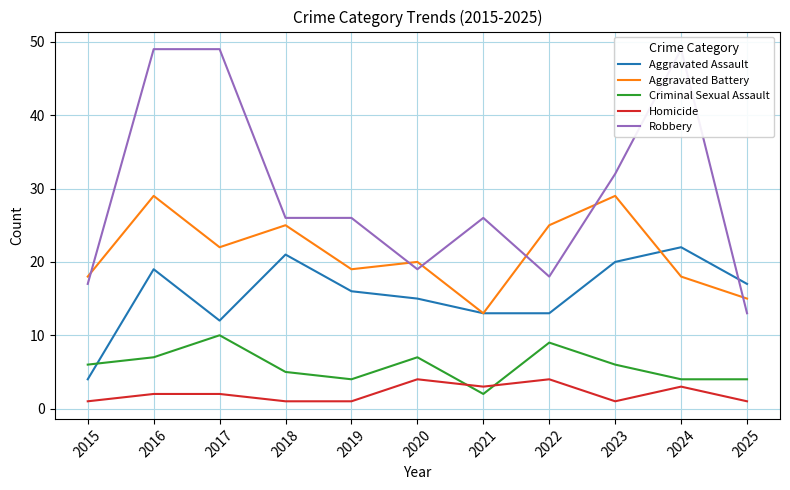

Reading left to right, transcribe all the data shown in this chart.

Aggravated Assault: 4	19	12	21	16	15	13	13	20	22	17
Aggravated Battery: 18	29	22	25	19	20	13	25	29	18	15
Criminal Sexual Assault: 6	7	10	5	4	7	2	9	6	4	4
Homicide: 1	2	2	1	1	4	3	4	1	3	1
Robbery: 17	49	49	26	26	19	26	18	32	49	13